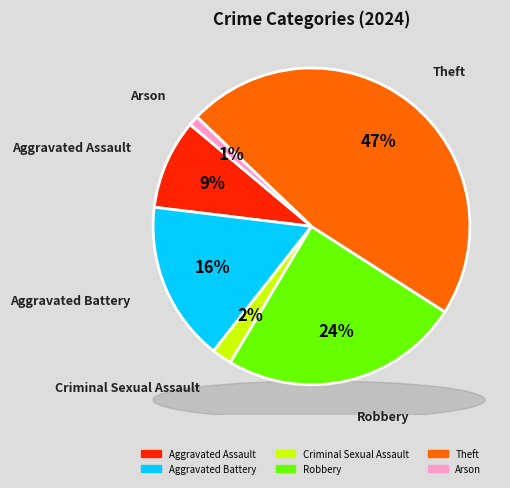

Approximately how many times larger is the value at Aggravated Battery compared to Arson?

16.0